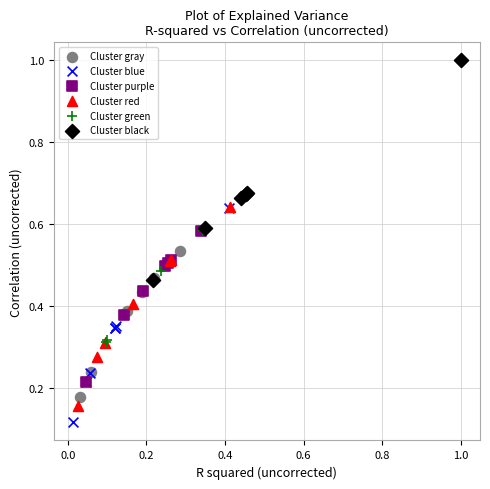

Which series has the widest spread of Y values?

Cluster black